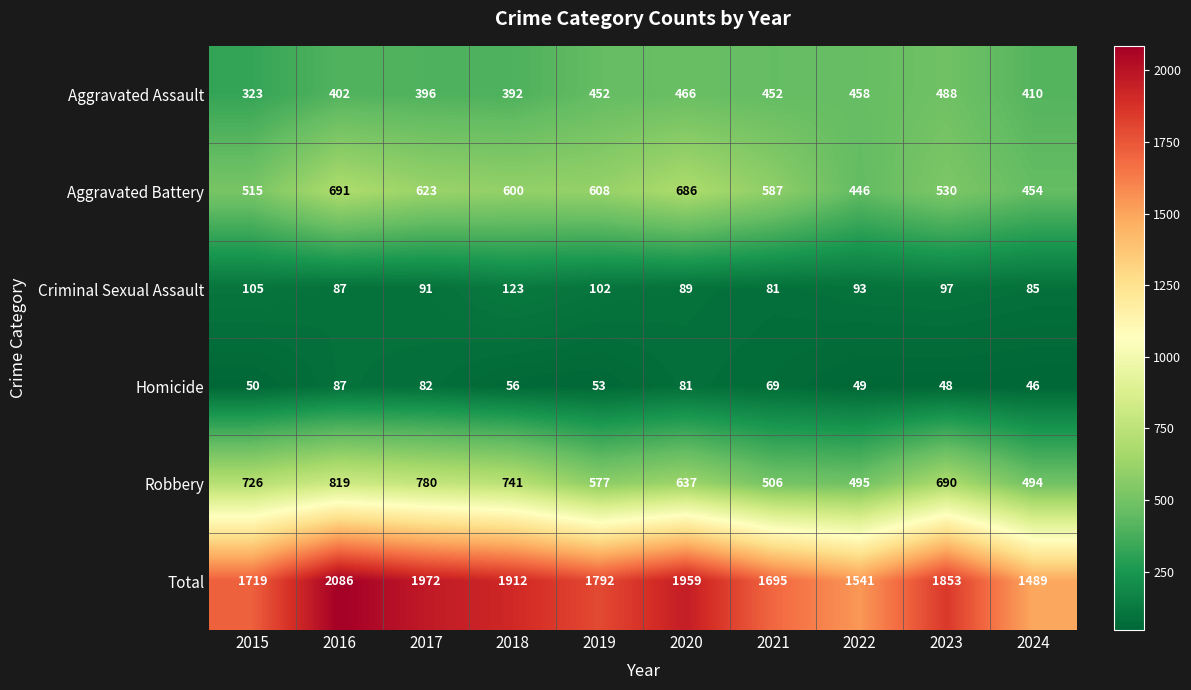

At which label does Homicide first exceed 56?

2016